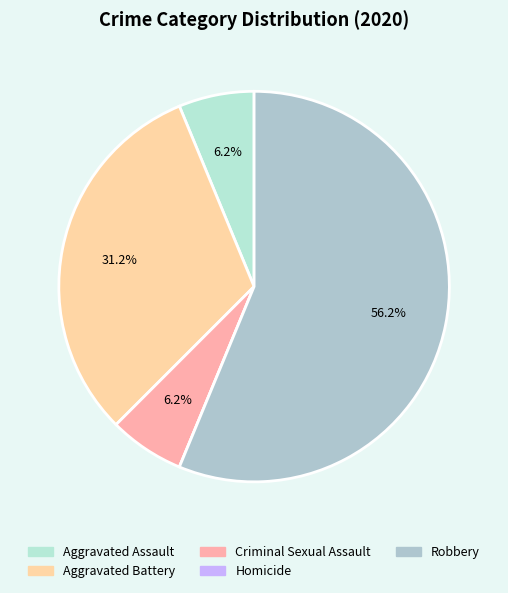

Is it true that Robbery is 69% of the pie?

False